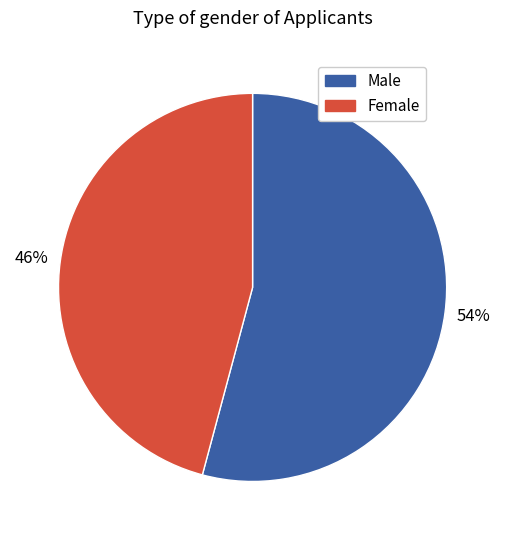

Is there a majority slice in this chart?

Yes